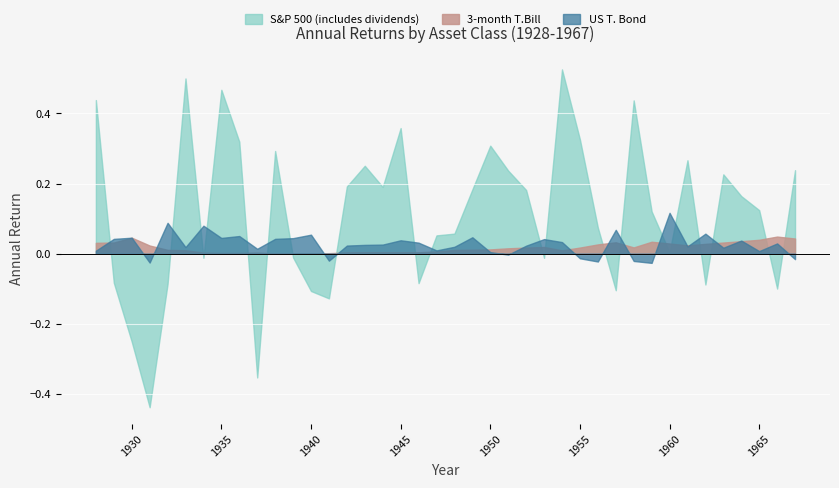

What is the sum of all S&P 500 (includes dividends) values?

4.7